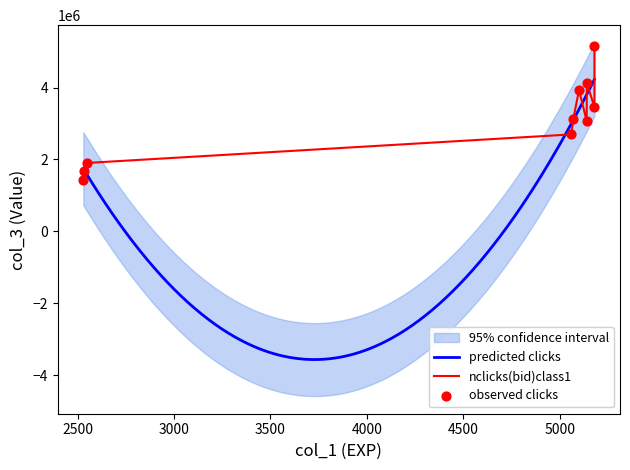

Approximately how many times larger is the value at 2530 compared to 2535?

0.9